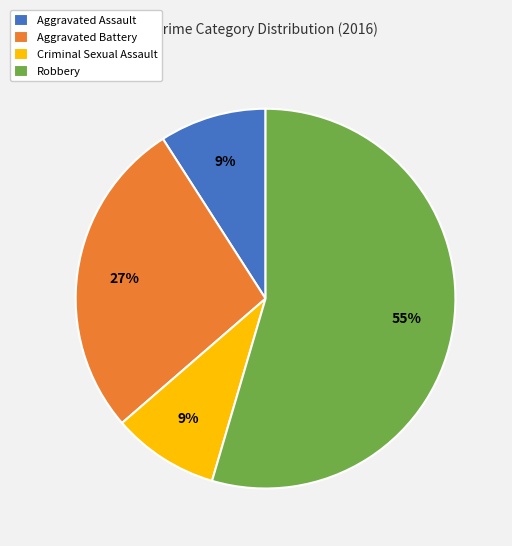

Combined, do Robbery and Criminal Sexual Assault account for over 50%?

Yes